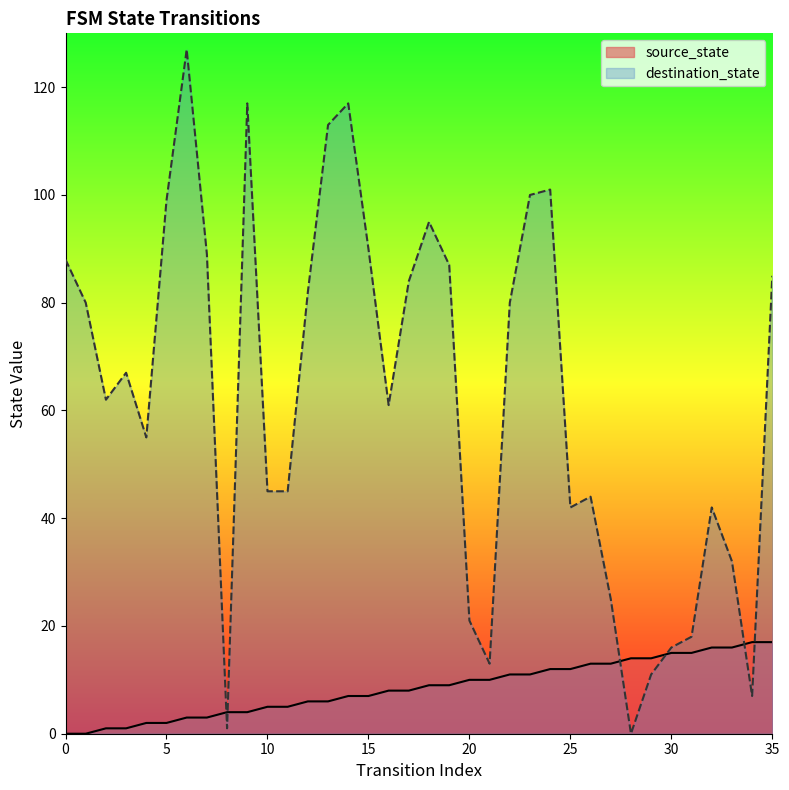

What is the value of the source_state point at the 15th from the left?

7